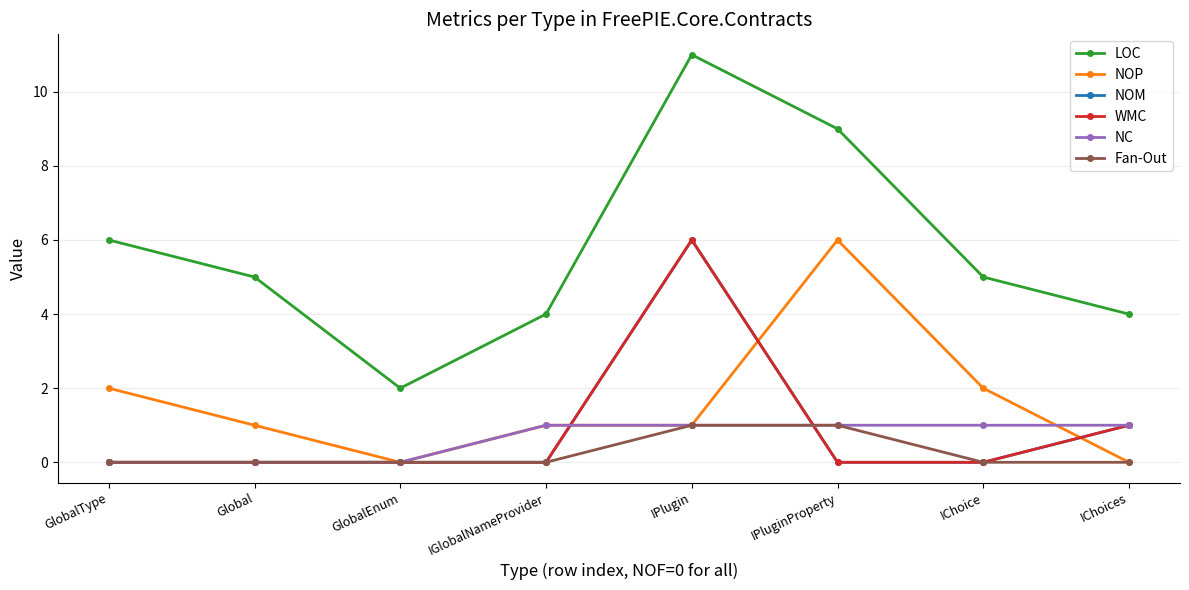

True or false: NC has a value of 0 at GlobalEnum.

True